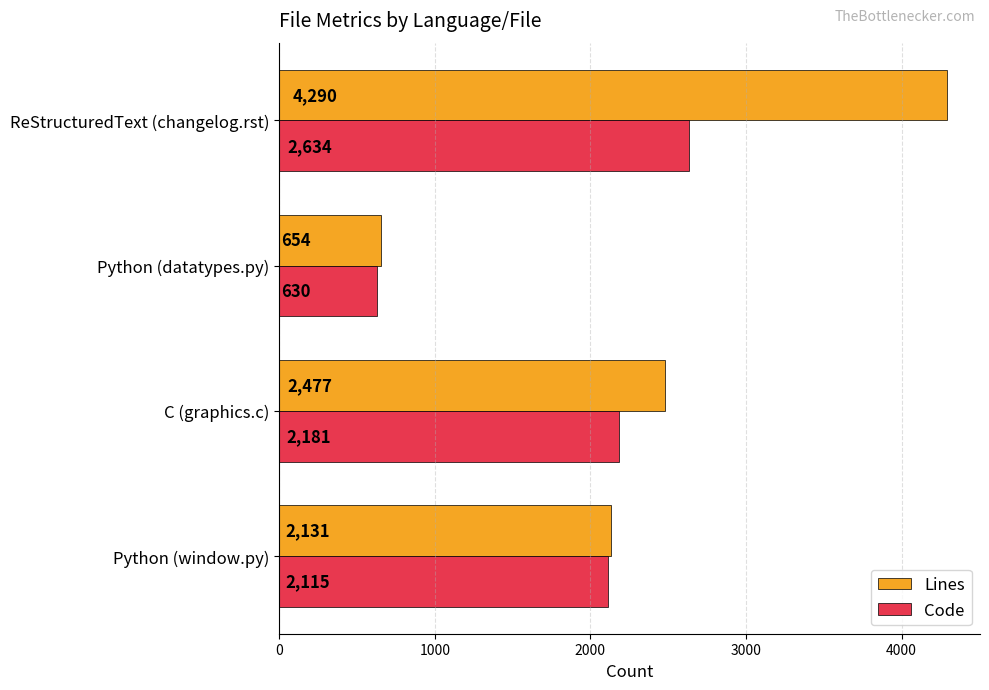

What is the maximum value shown in the chart?

4290